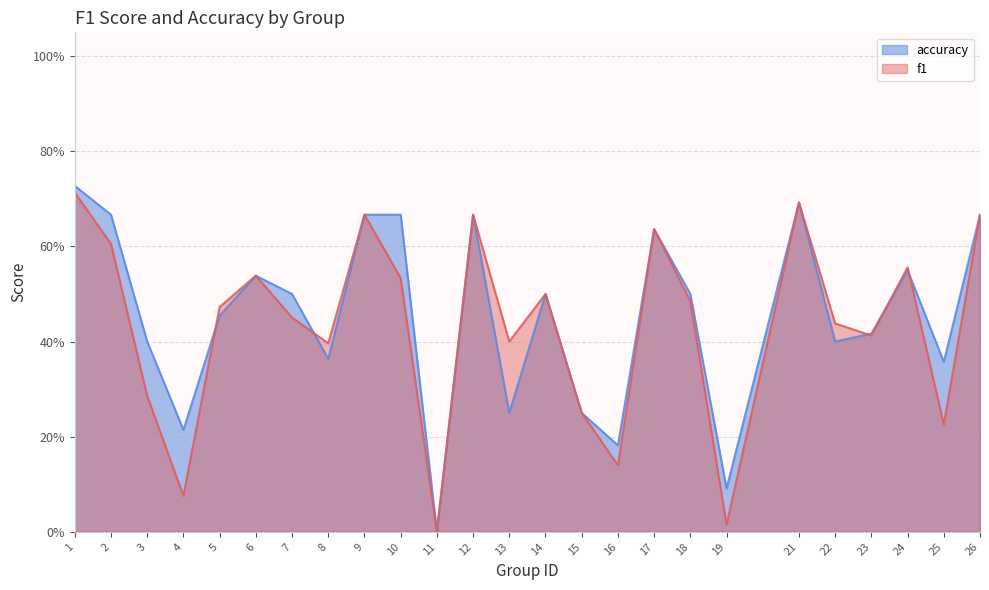

True or false: f1 has a value of 0.7 at 9.

True